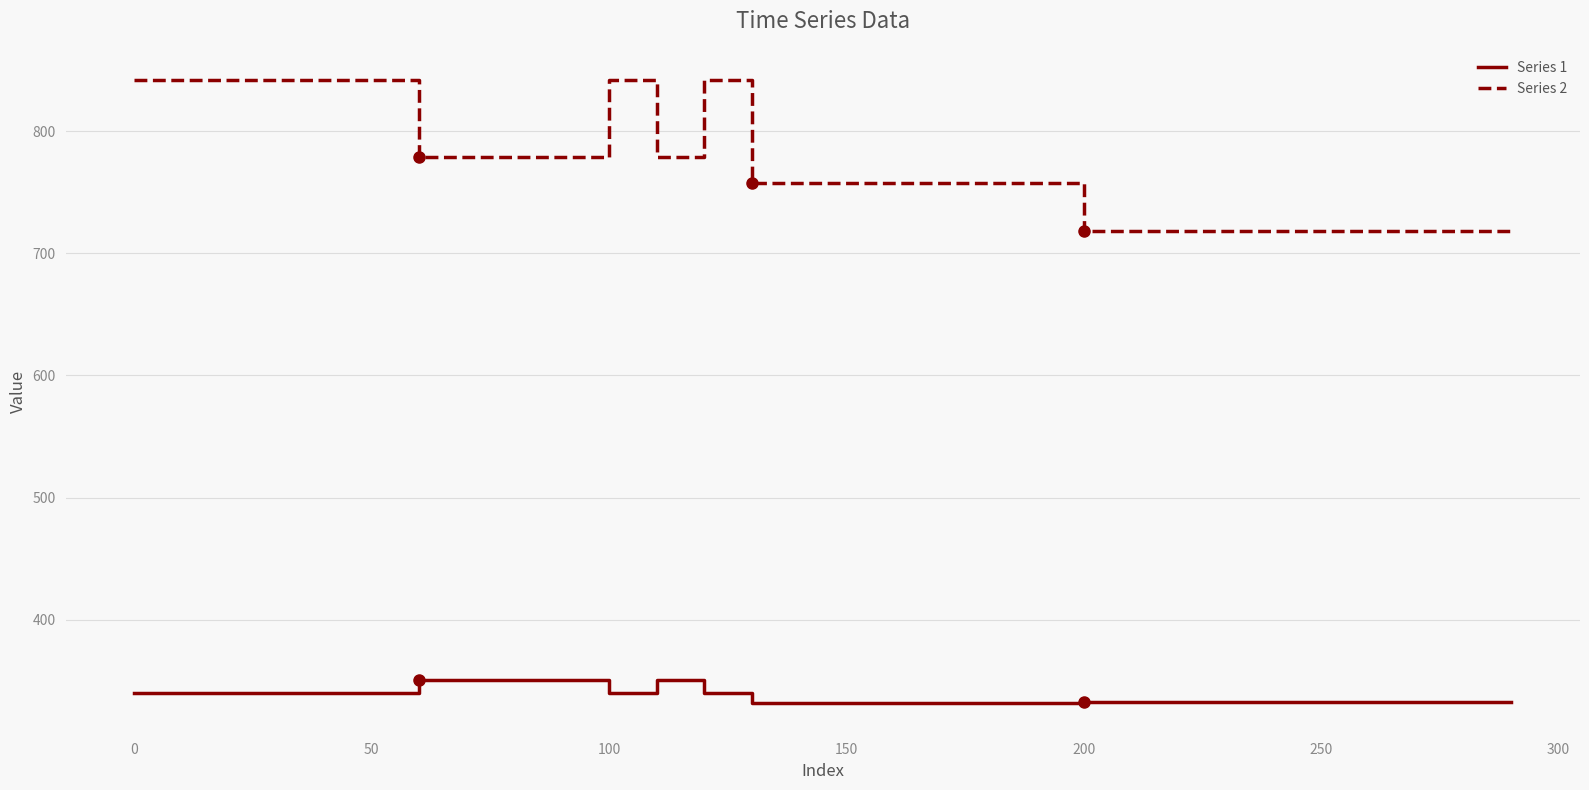

Which series has the largest range (max minus min)?

Series 2